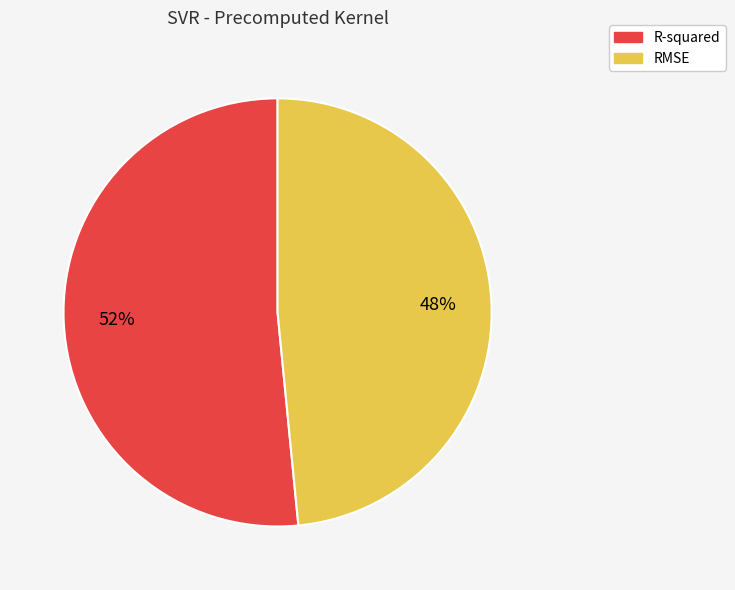

Which slice is the largest?

R-squared